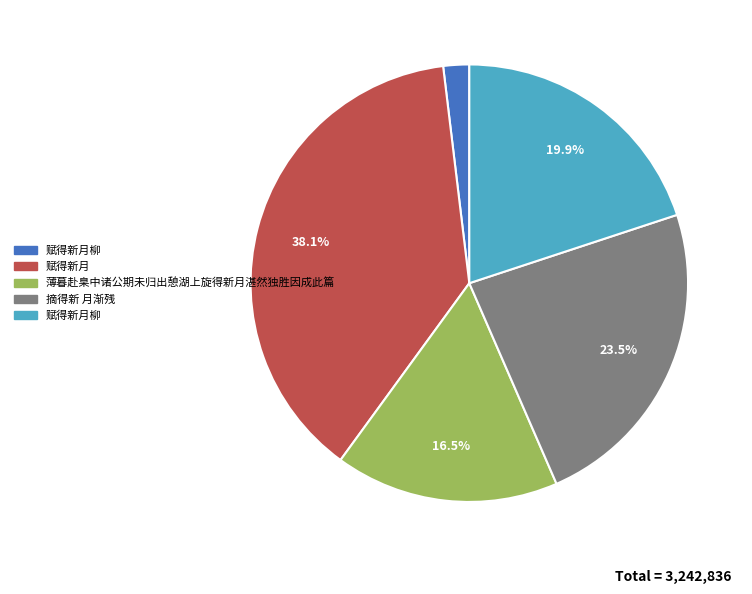

Is there any slice that represents more than half of the pie?

No